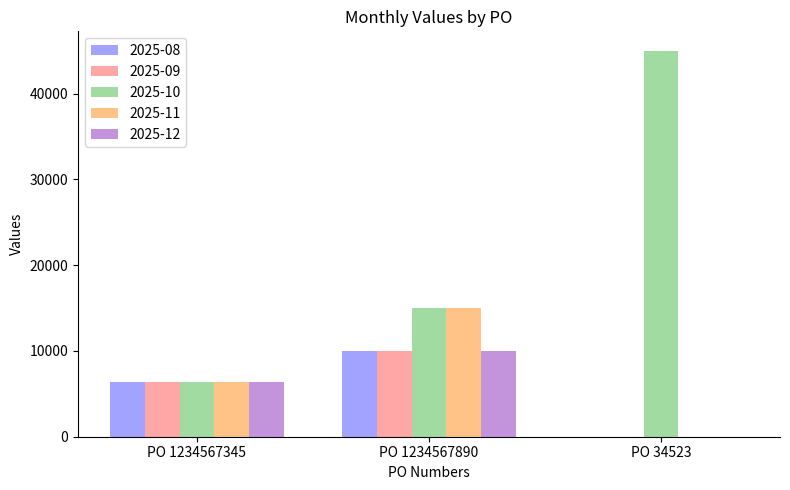

Which series has the largest total across all categories?

2025-10